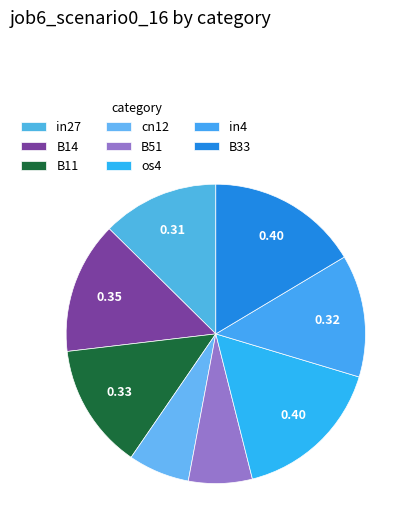

Between in4 and B51, which is larger?

in4